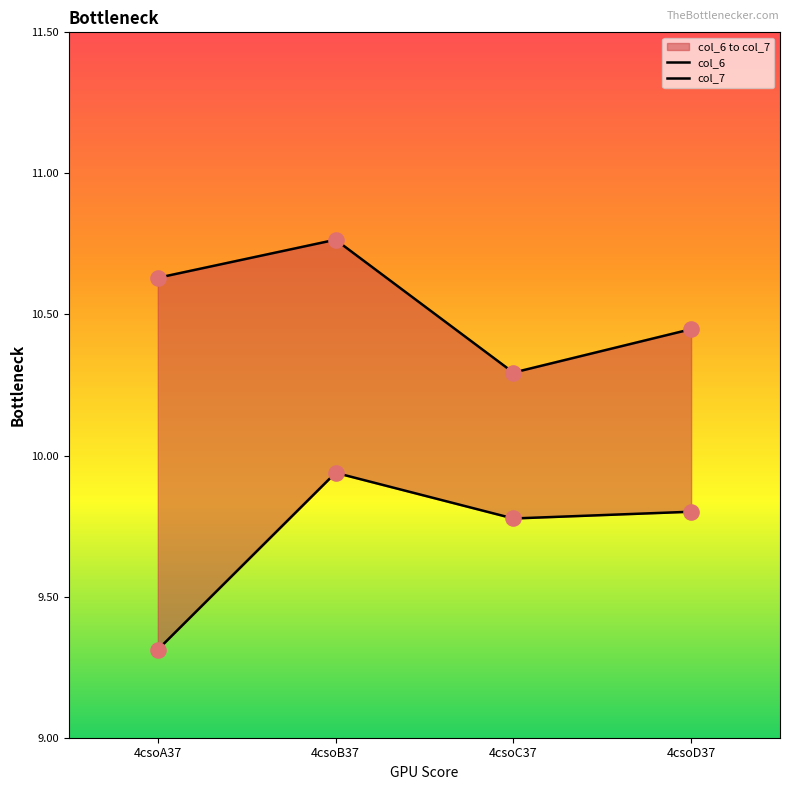

Which series reaches the maximum Y coordinate?

col_7